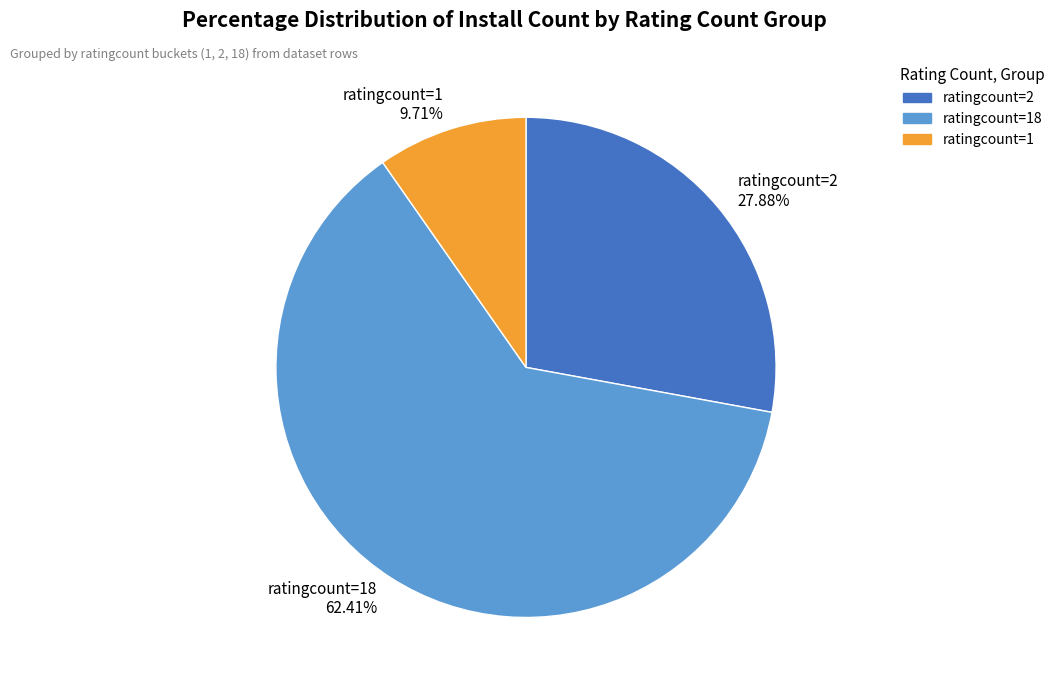

How many segments does this pie chart have?

3